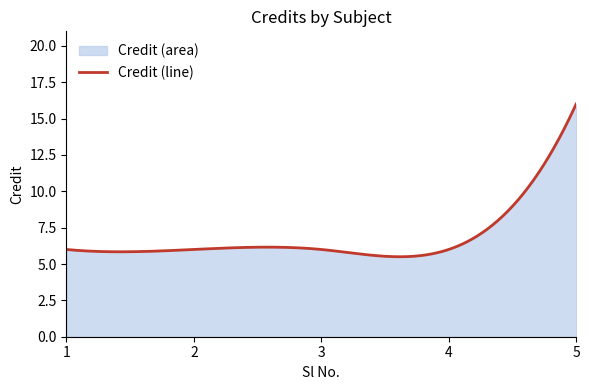

How many distinct data groups are displayed?

1